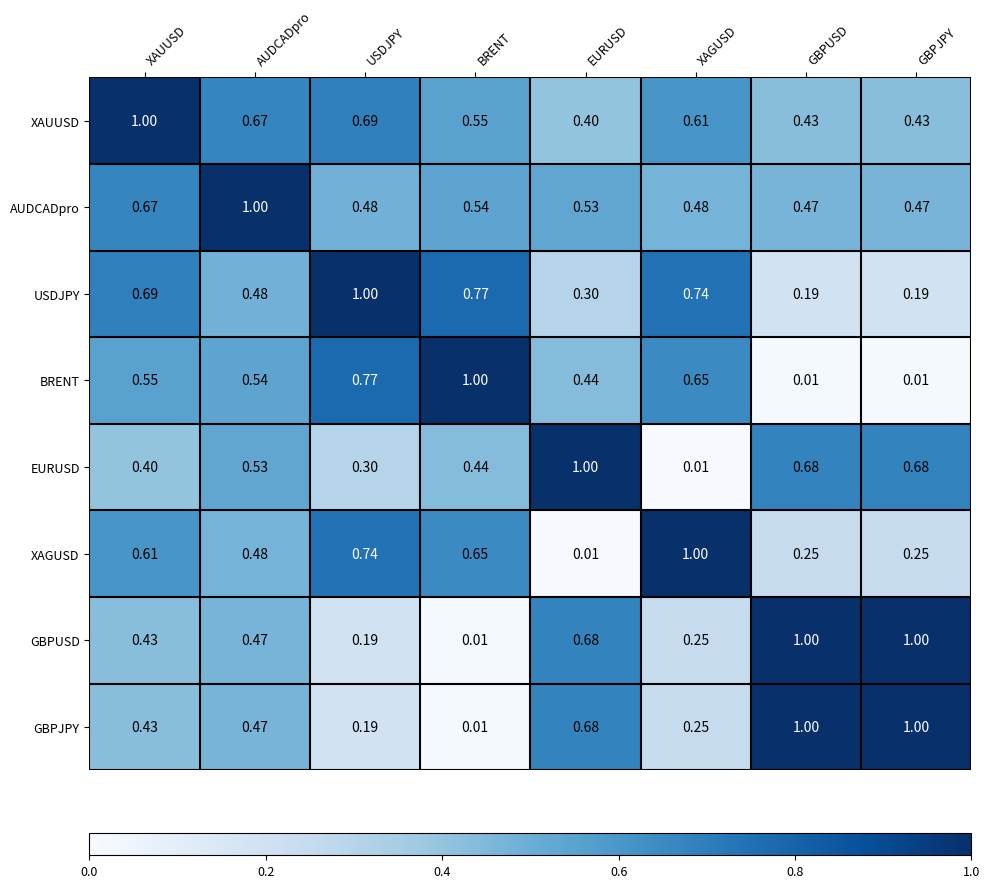

Between EURUSD and GBPUSD, which series saw the biggest shift?

BRENT